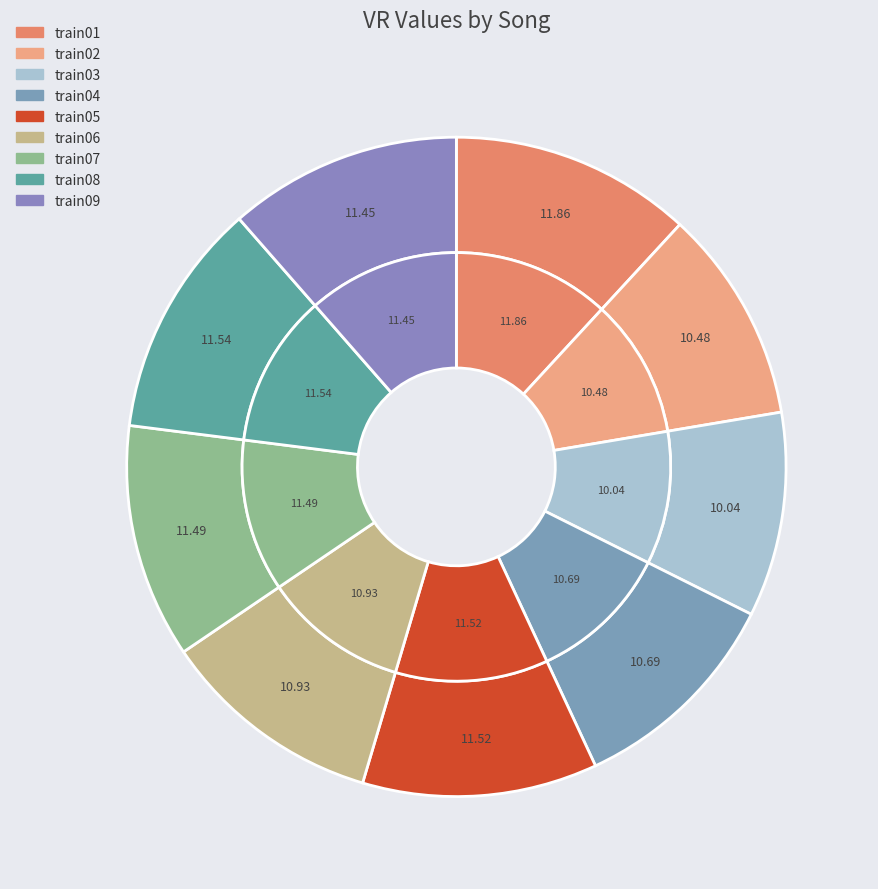

Is there a majority slice in this chart?

No